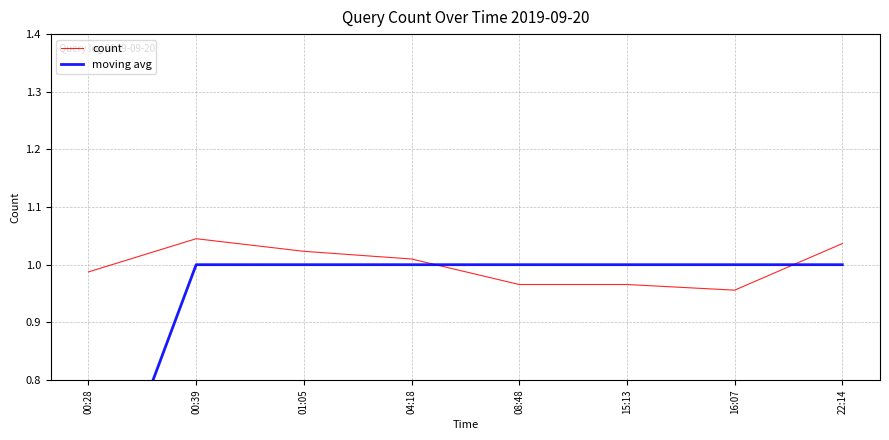

Does the chart have visible grid lines?

Yes